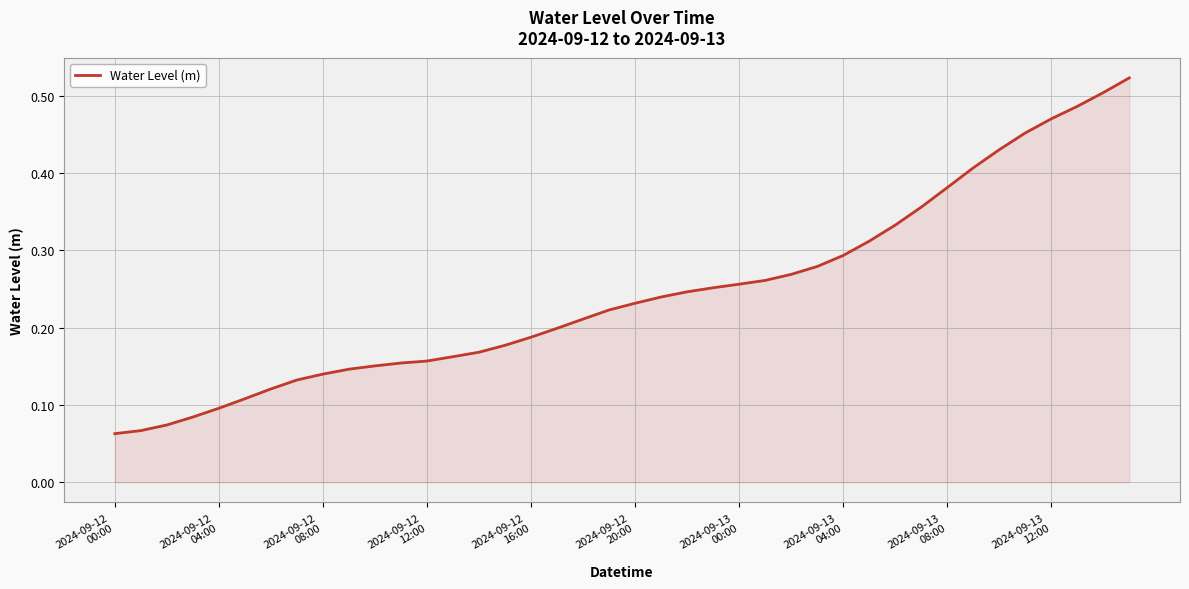

At which category does the chart reach its minimum across all series?

2024-09-12
00:00